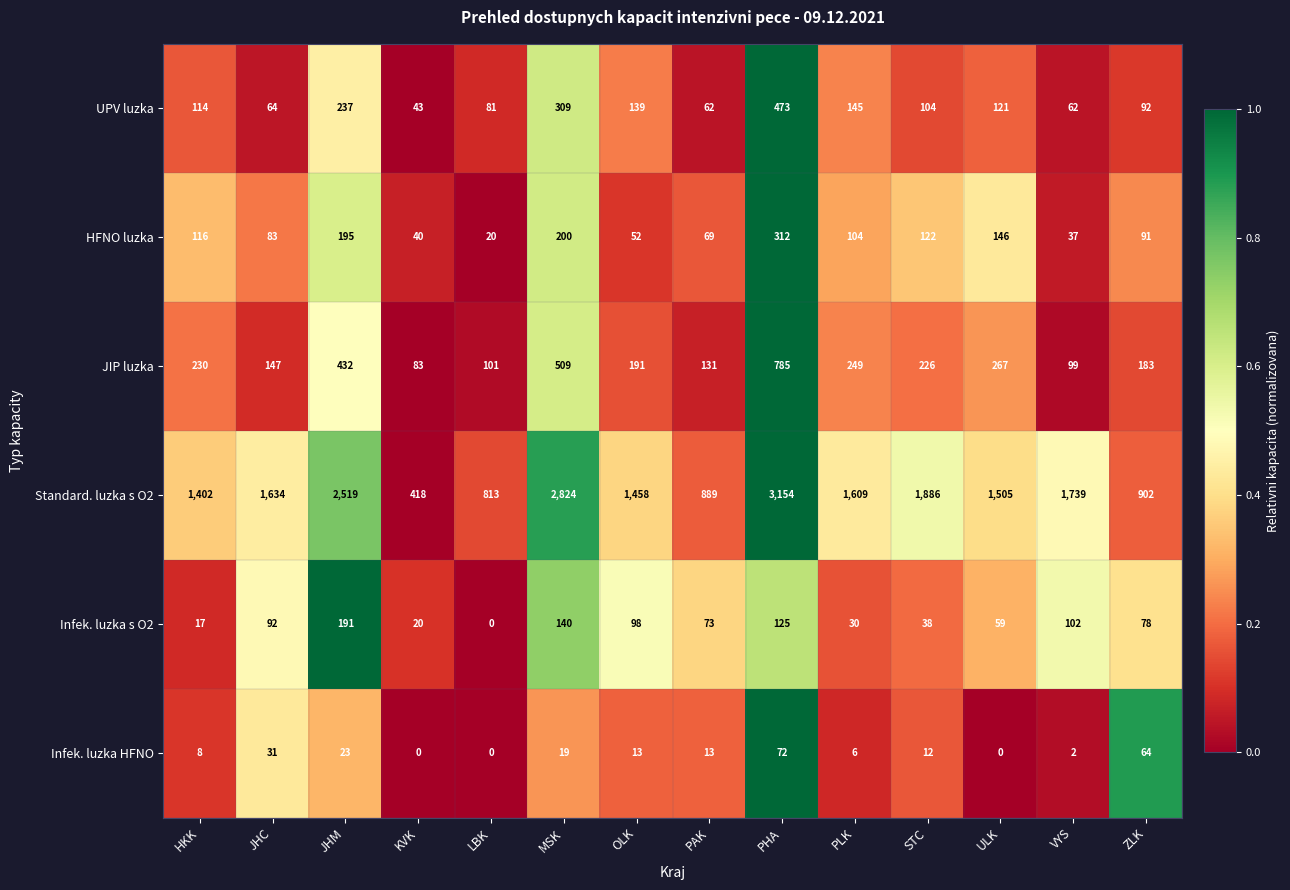

What is the difference between the highest and lowest values at LBK?

813